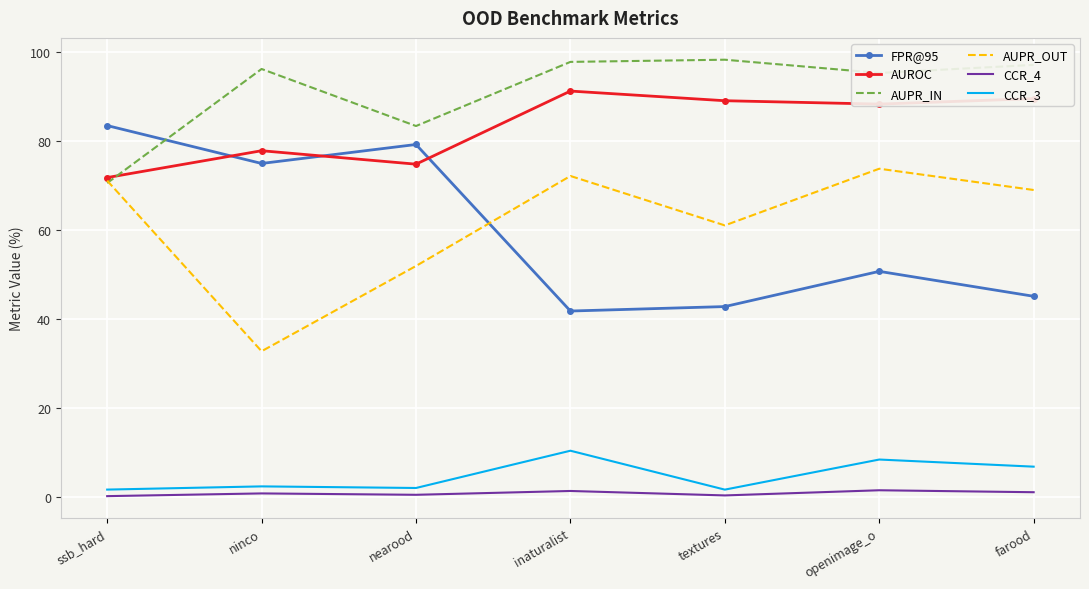

The AUROC series shows 163.9 at inaturalist. True or false?

False